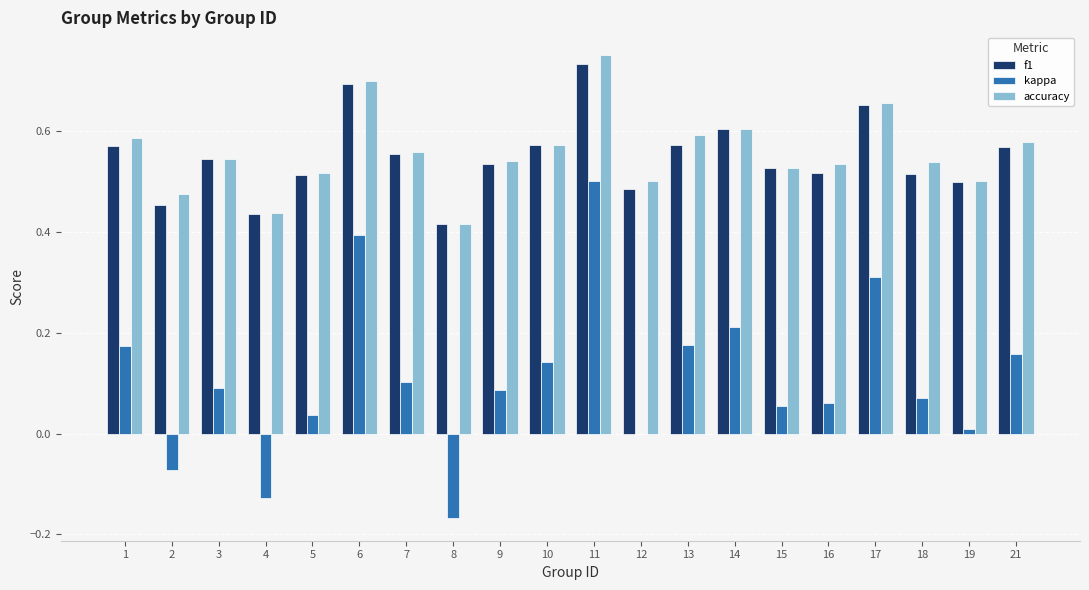

Which series changed the most between 12 and 17?

kappa